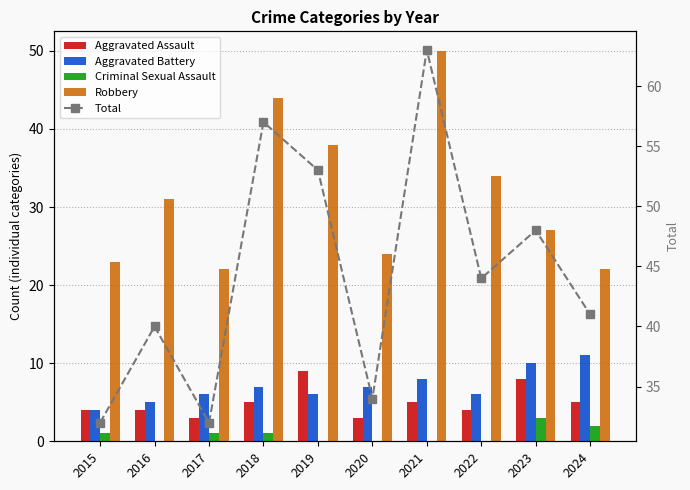

Are the bars grouped side by side (vs. stacked)?

Yes